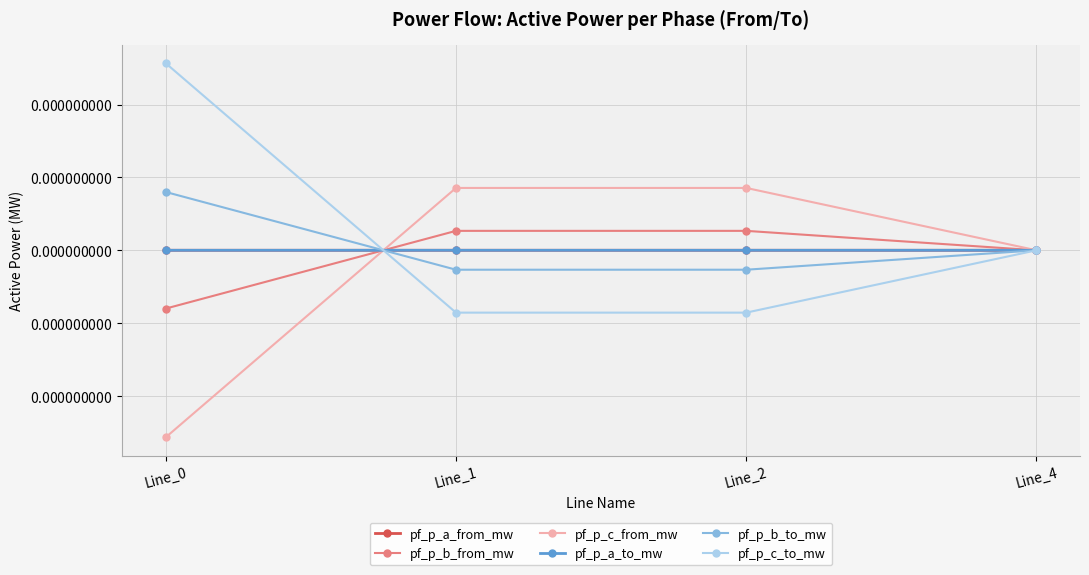

Between Line_1 and Line_0, which is larger?

Line_1